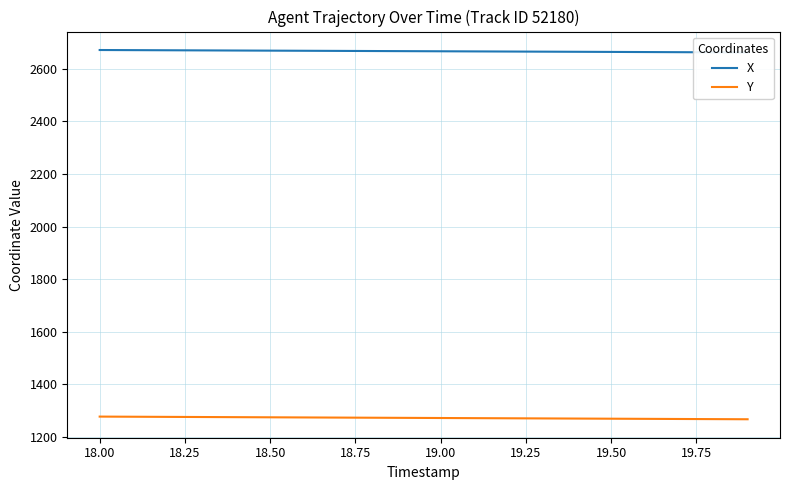

What is the value of the X point at the 1st from the left?

2671.4